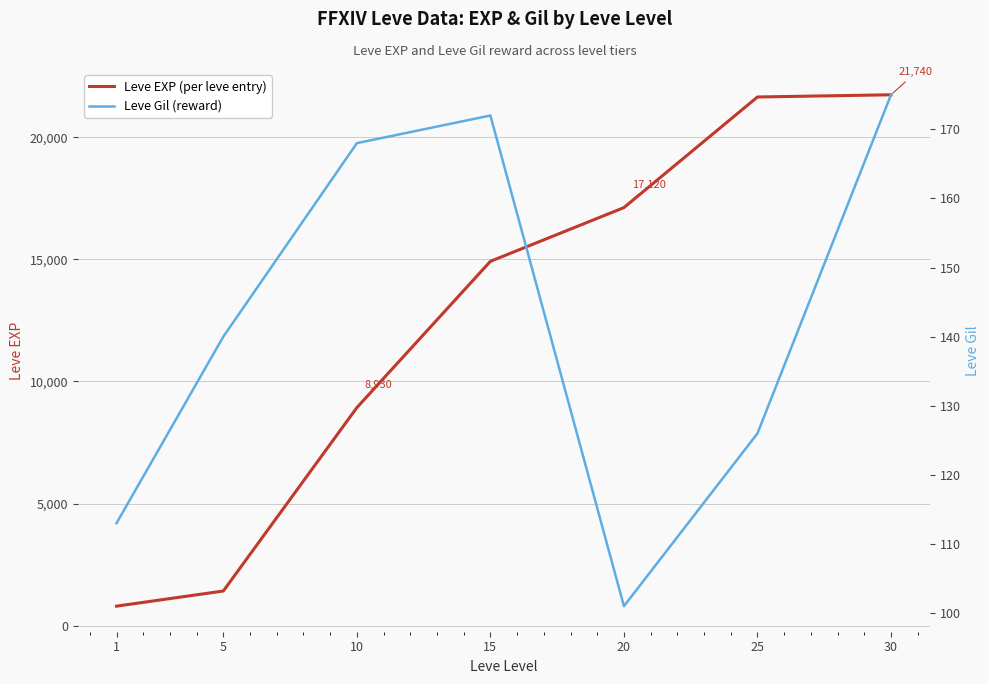

What is the total value across all series at 15?

15092